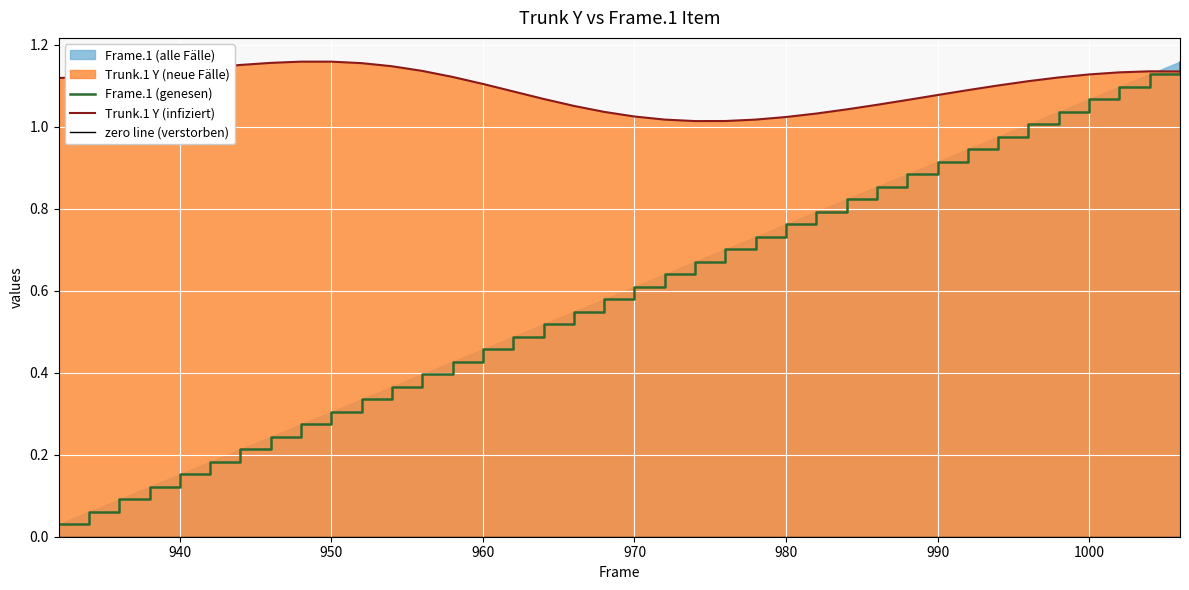

Read the Trunk.1 (Y) value at 958.

1.1